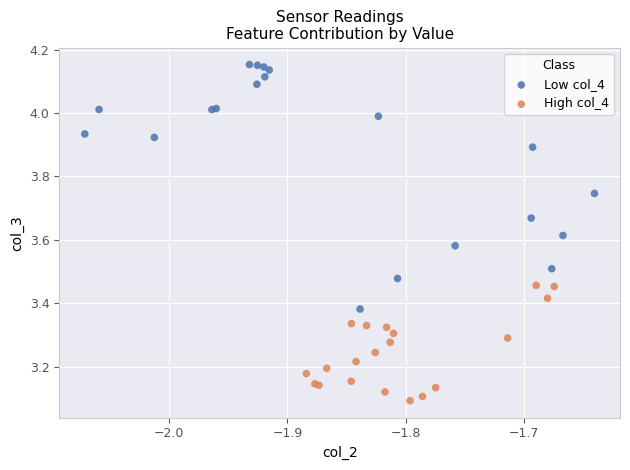

Which series has the largest Y range (max minus min)?

Low col_4